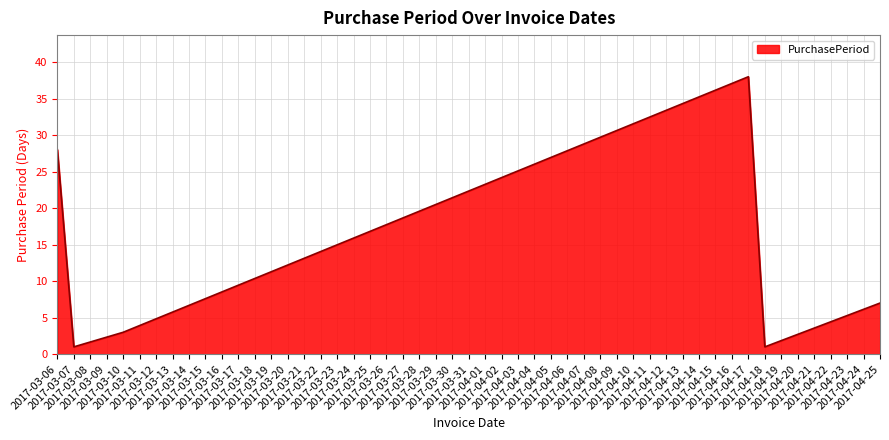

What is the sum of the values at 2017-04-17 and 2017-03-06?

66